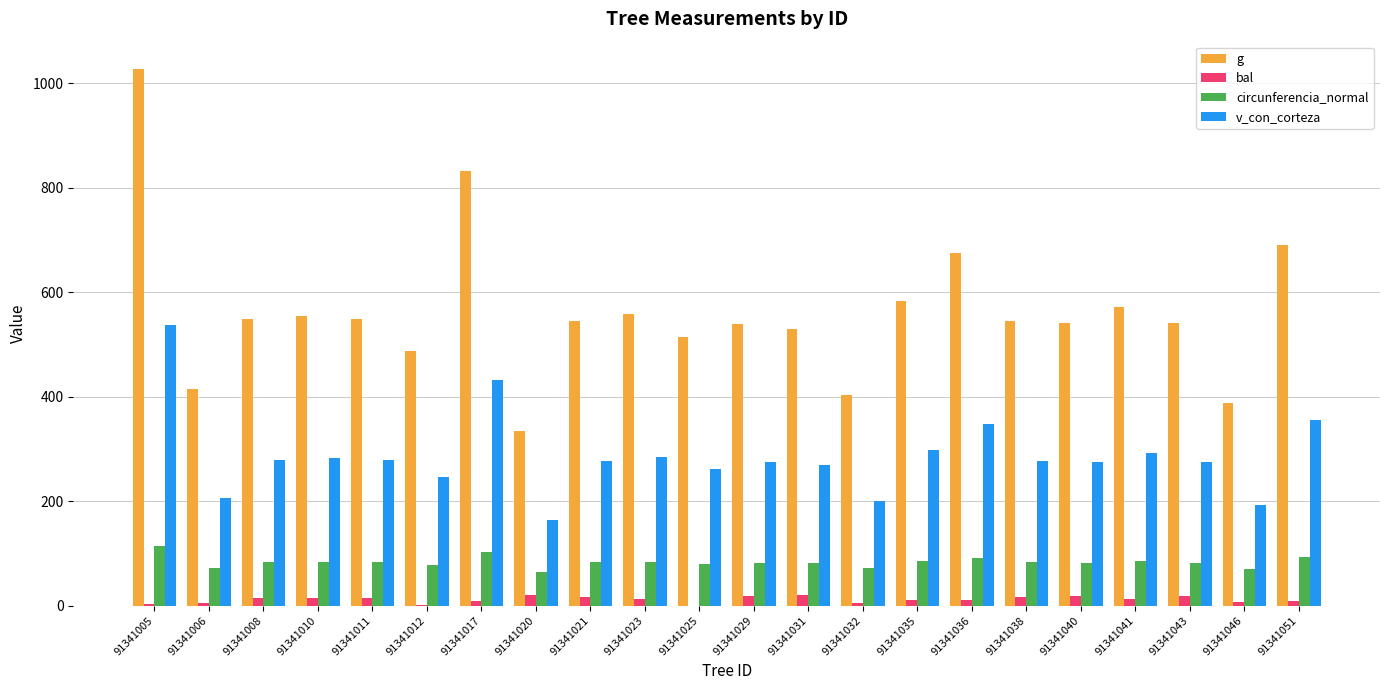

Are the bars horizontal?

No